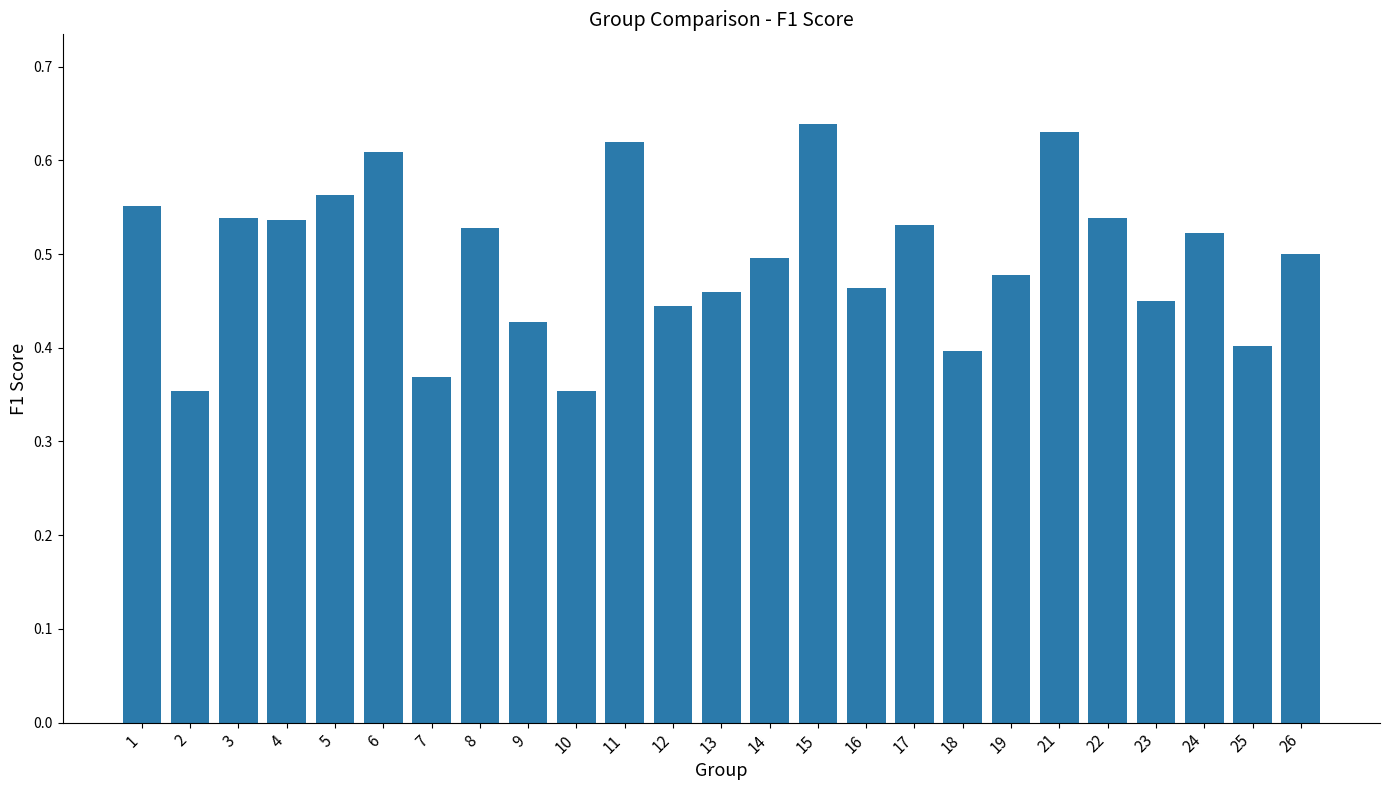

The chart shows a value of 0.4 at 1. True or false?

False